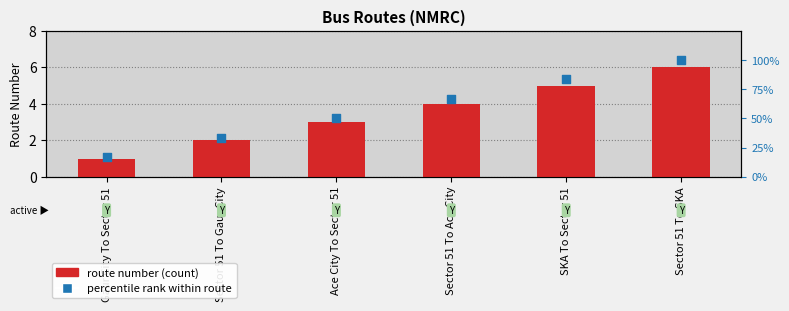

Which series has the largest Y range (max minus min)?

percentile rank within route